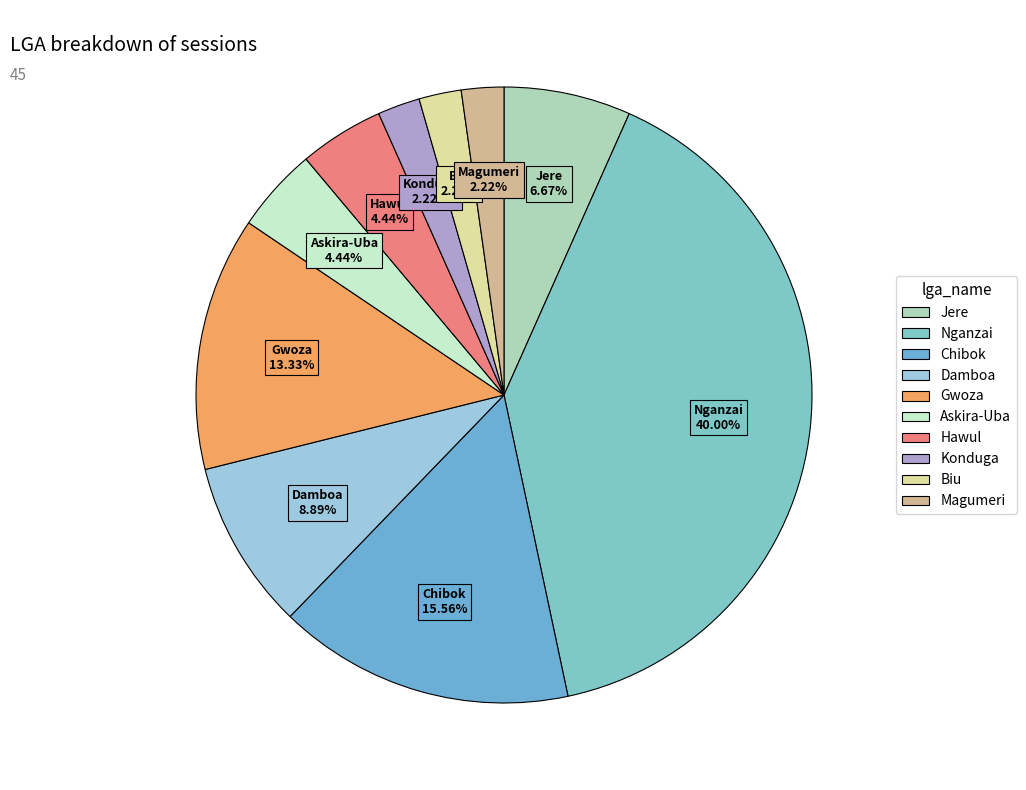

Is there a majority slice in this chart?

No